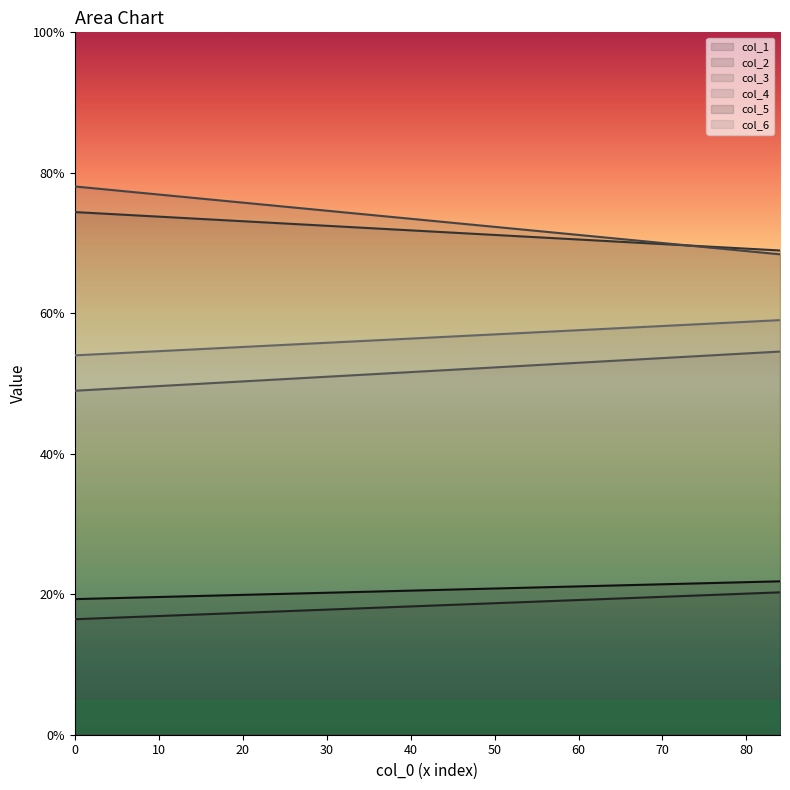

What are all the series names shown in the legend?

col_1, col_2, col_3, col_4, col_5, col_6